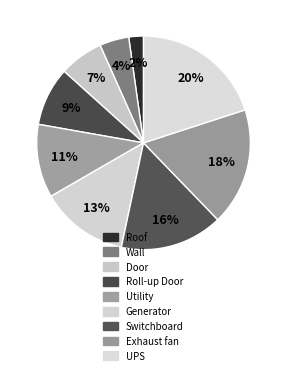

How many slices are in this pie chart?

9